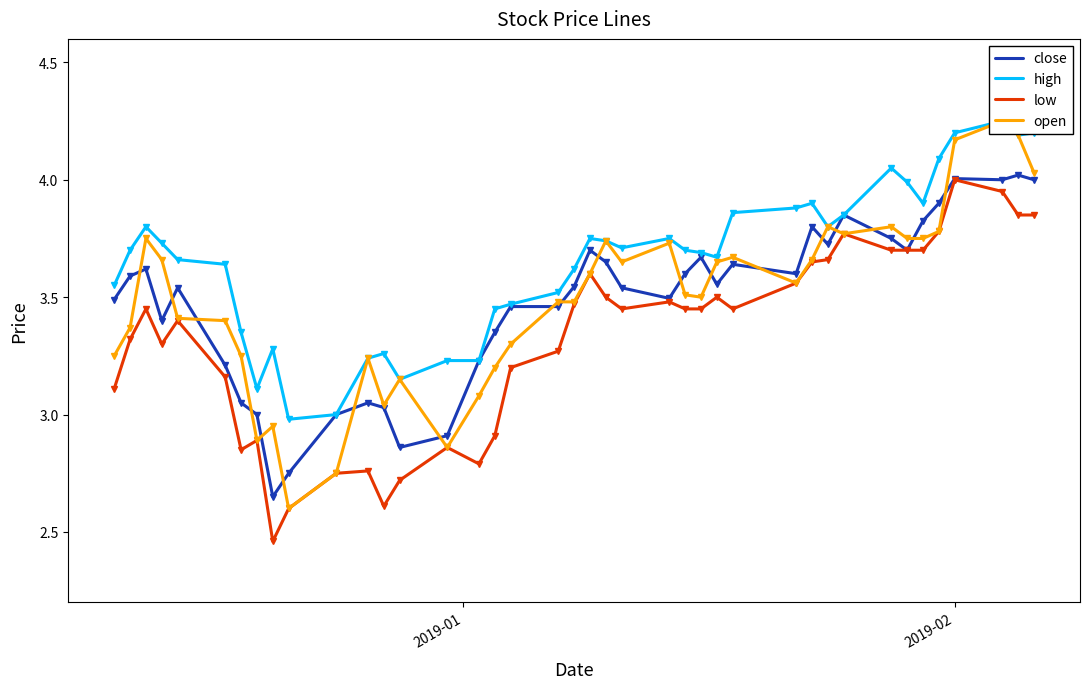

What is the average value of the high series?

3.7